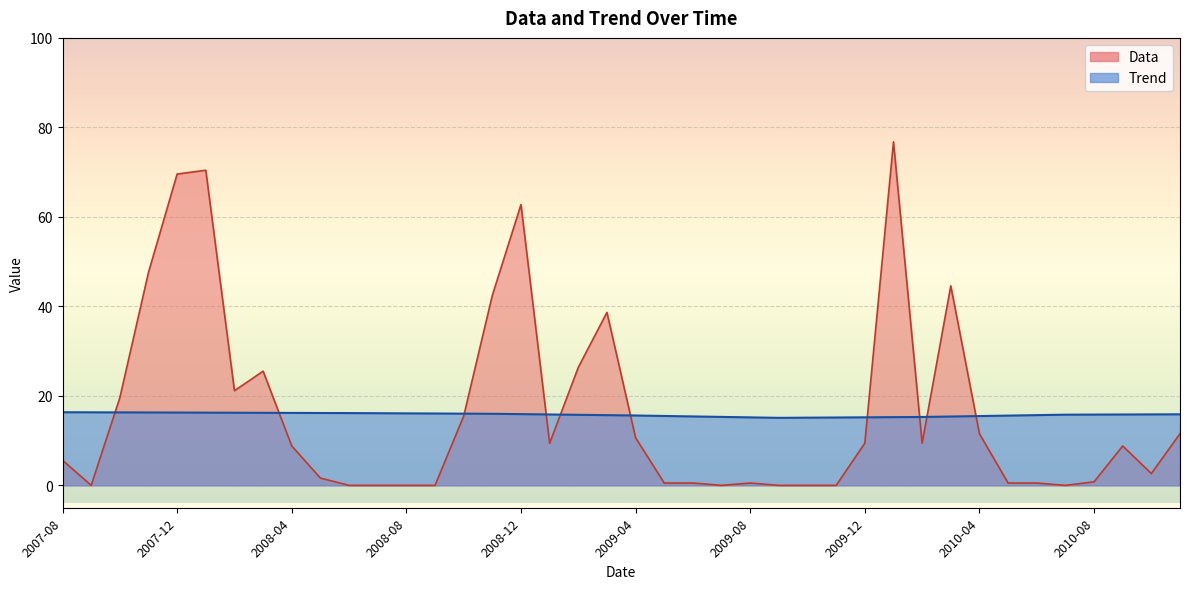

What is the sum of the Trend values at 2007-10 and 2010-09?

32.1